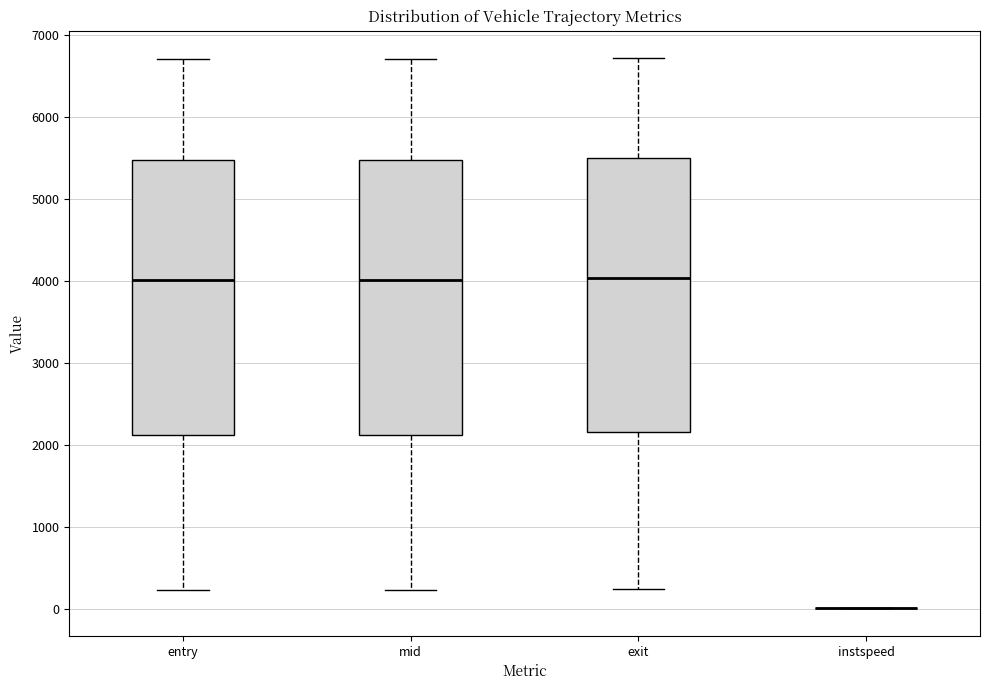

Where is the lower edge of the box for entry on the y-axis? The values are not printed on the chart, so give them approximately, as read against the axis.

2100